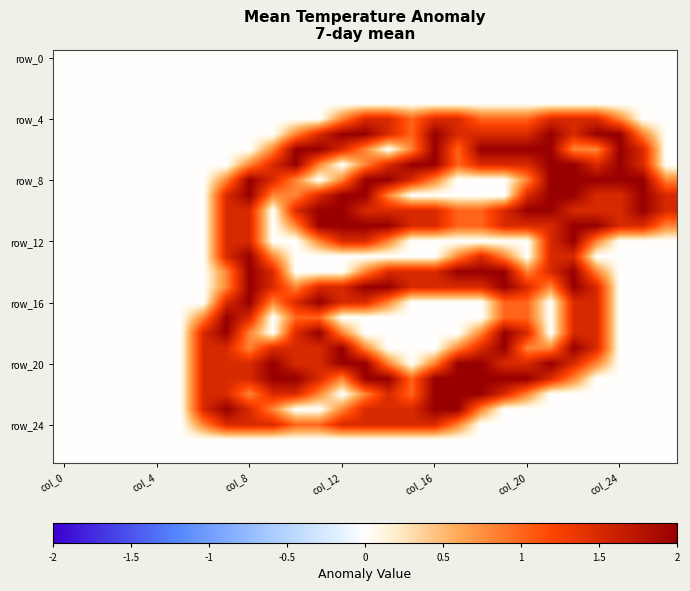

At which category is the sum across all series the highest?

22